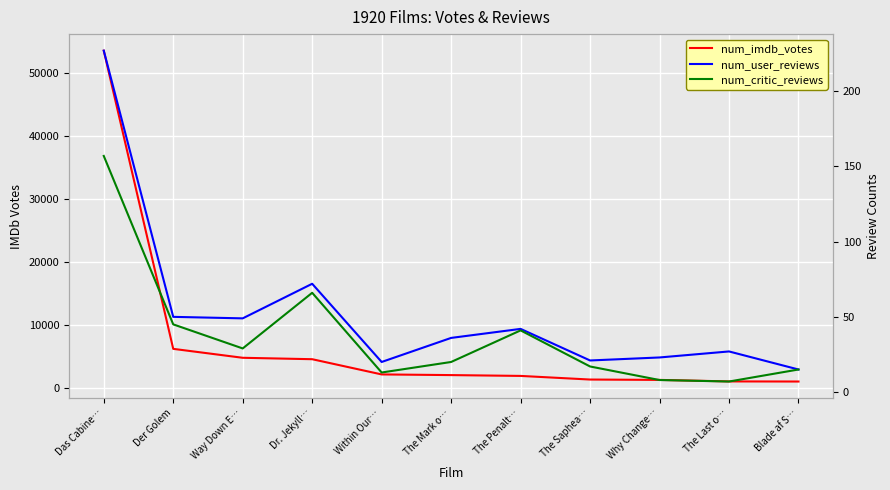

At which category is the sum across all series the highest?

Das Cabine…